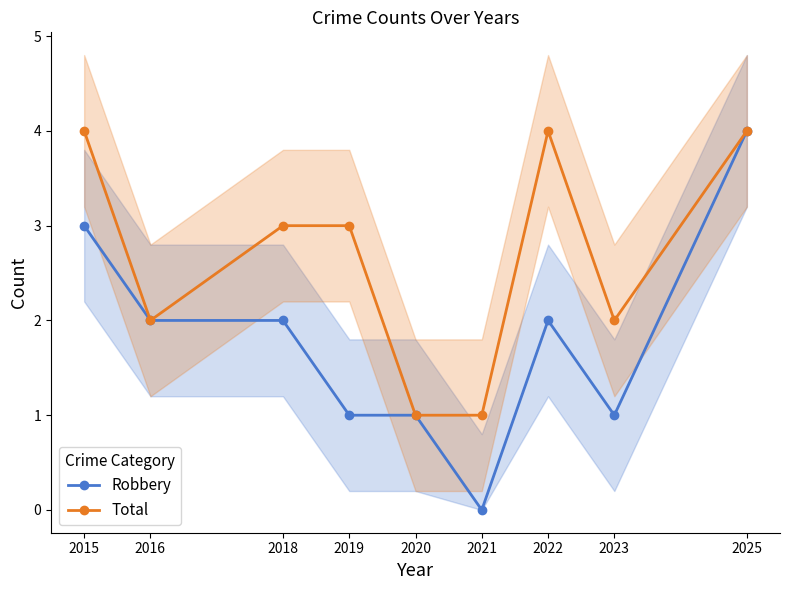

Rank the series by their maximum value, from highest to lowest.

Robbery, Total